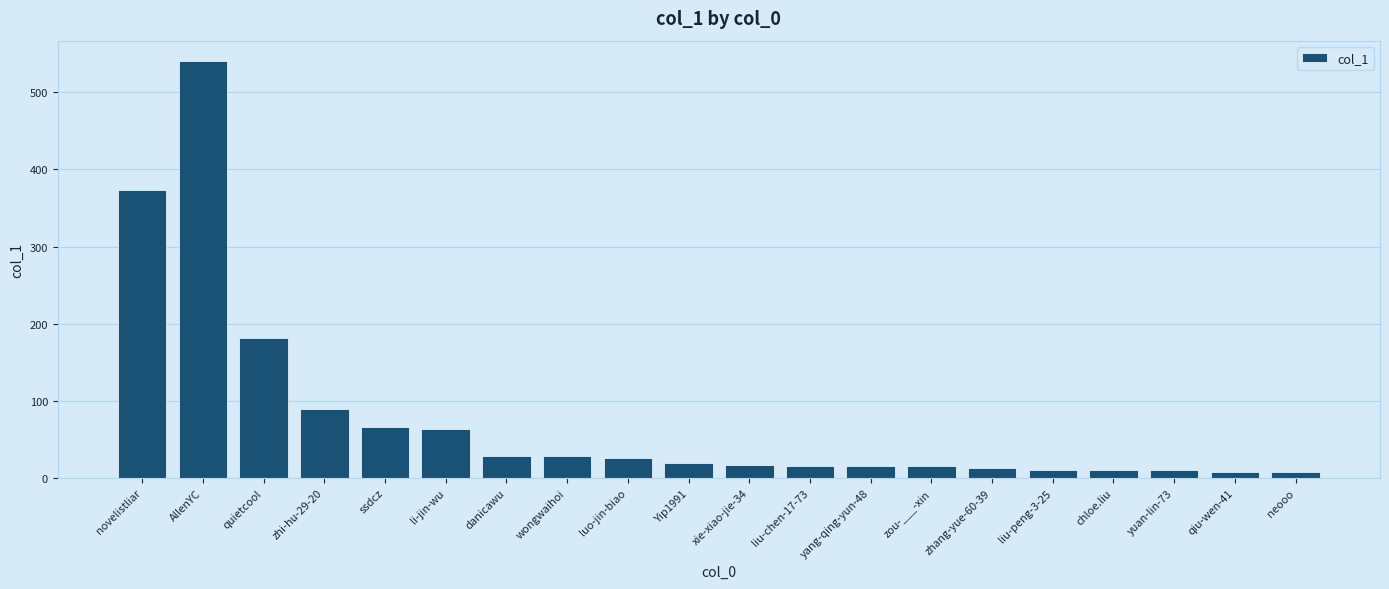

At which category does the chart reach its peak across all series?

AllenYC